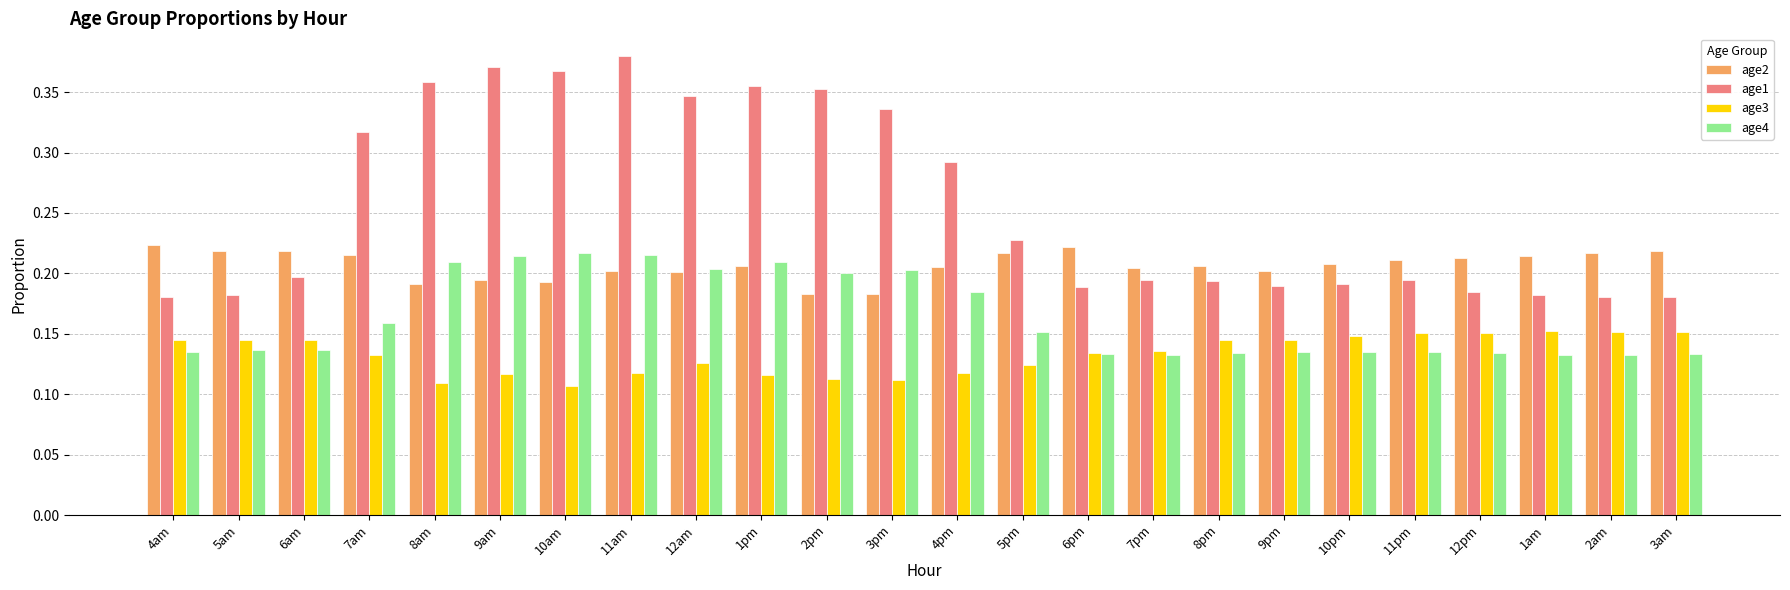

What is the label of the 18th bar from the right?

10am